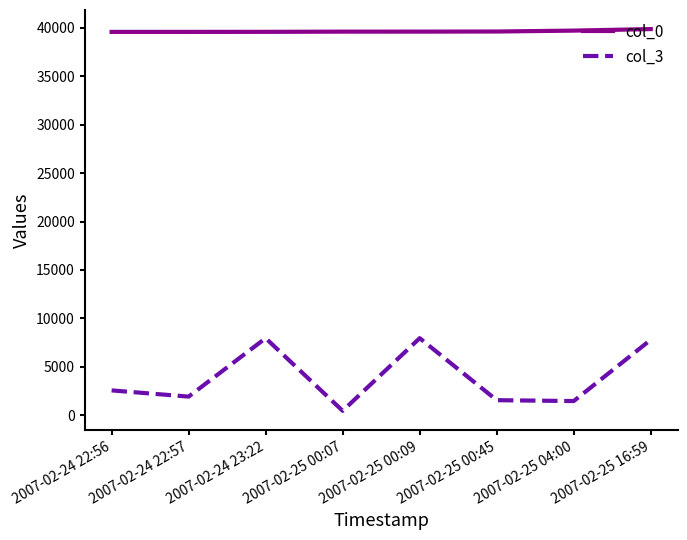

What is the difference between the col_3 values at 2007-02-25 00:07 and 2007-02-24 23:22?

7490